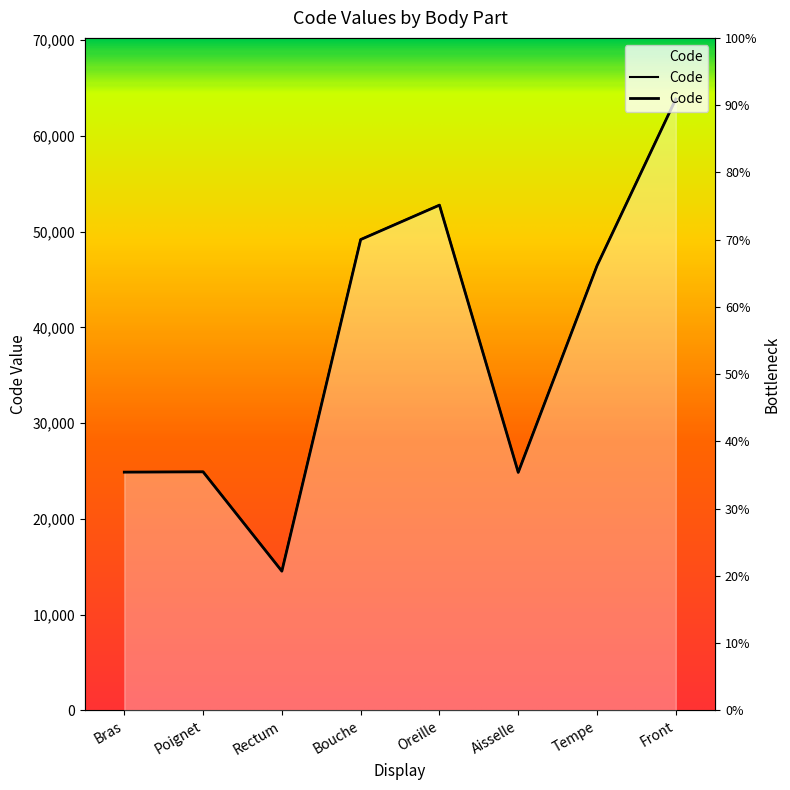

Rank the categories by value from highest to lowest.

Front, Oreille, Bouche, Tempe, Poignet, Bras, Aisselle, Rectum